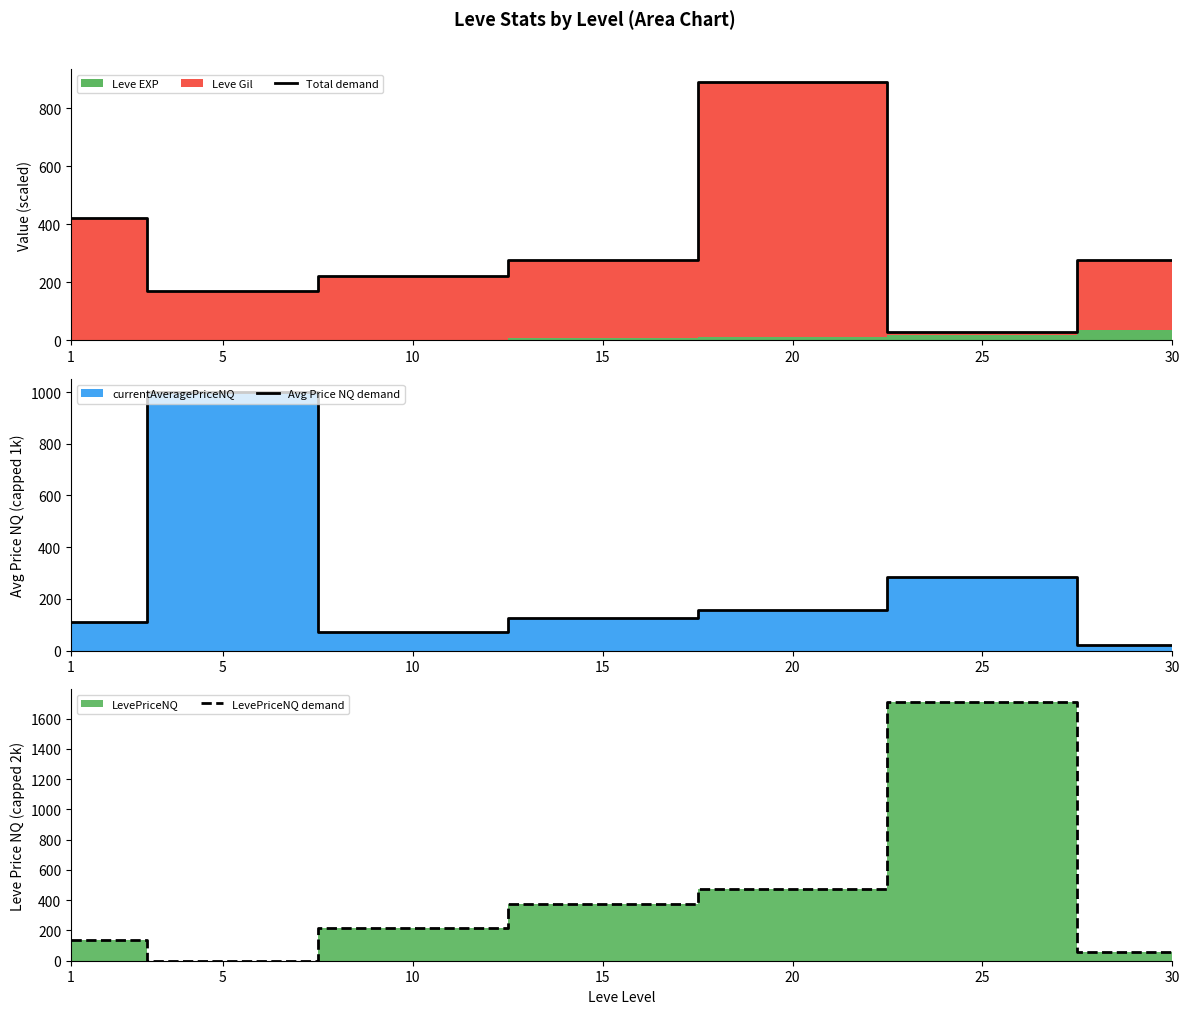

Reading left to right, what are all the values shown in this chart?

Total demand: 421.0	171.0	223.0	277.0	891.0	30.0	276.0
Avg Price NQ demand: 112.1	1000.0	71.2	125.8	157.4	284.7	19.9
LevePriceNQ demand: 134.8	0.0	213.8	377.4	472.2	1708.0	59.8